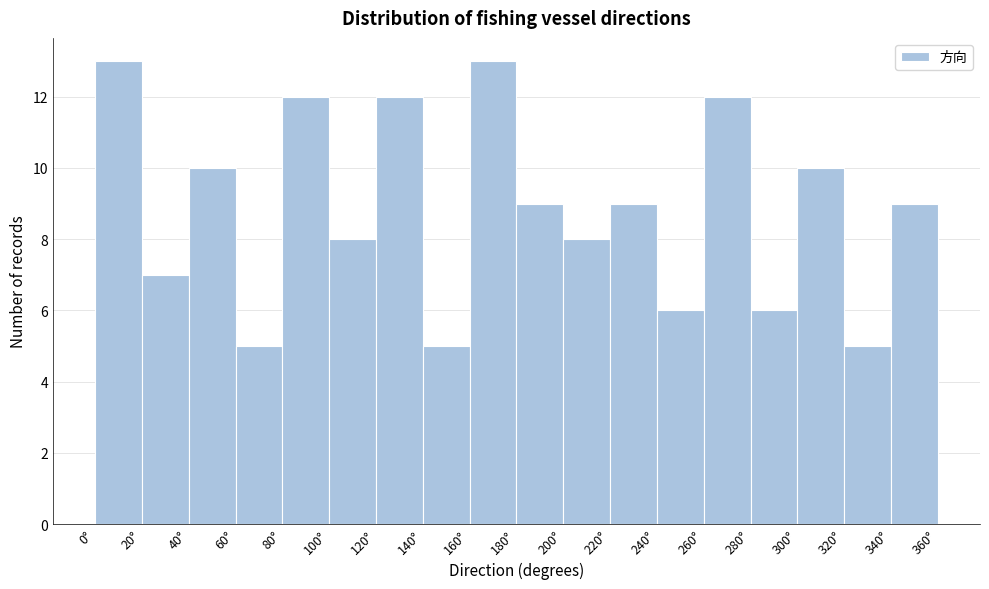

Reading left to right, list every bar in this chart as the range it spans on the x-axis followed by its height. The values are not printed on the chart, so give them approximately, as read against the axis.

0 to 20: 13
20 to 40: 7
40 to 60: 10
60 to 80: 5
80 to 100: 12
100 to 120: 8
120 to 140: 12
140 to 160: 5
160 to 180: 13
180 to 200: 9
200 to 220: 8
220 to 240: 9
240 to 260: 6
260 to 280: 12
280 to 300: 6
300 to 320: 10
320 to 340: 5
340 to 360: 9